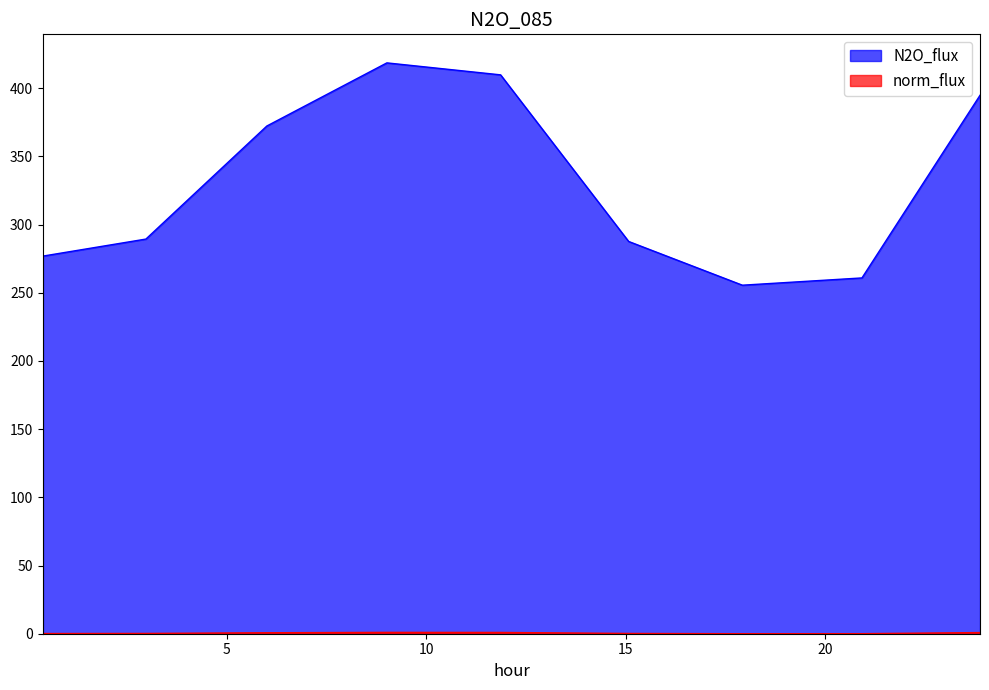

Which series has the largest range (max minus min)?

N2O_flux